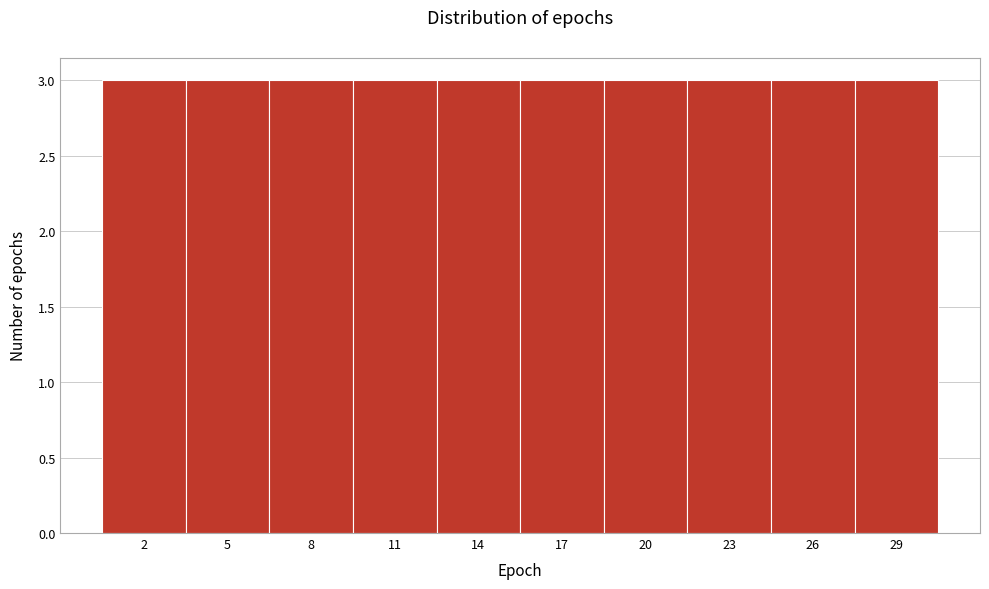

Reading left to right, list every bar in this chart as the range it spans on the x-axis followed by its height. The values are not printed on the chart, so give them approximately, as read against the axis.

0.5 to 3.5: 3
3.5 to 6.5: 3
6.5 to 9.5: 3
9.5 to 12.5: 3
12.5 to 15.5: 3
15.5 to 18.5: 3
18.5 to 21.5: 3
21.5 to 24.5: 3
24.5 to 27.5: 3
27.5 to 30.5: 3